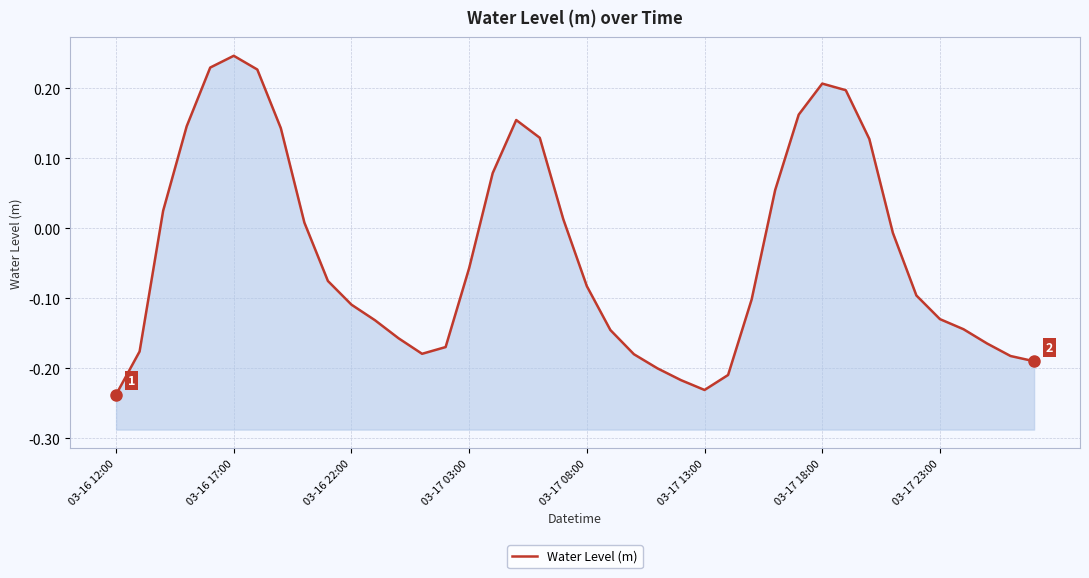

How many points are higher than both their immediate neighbors (excluding endpoints)?

3